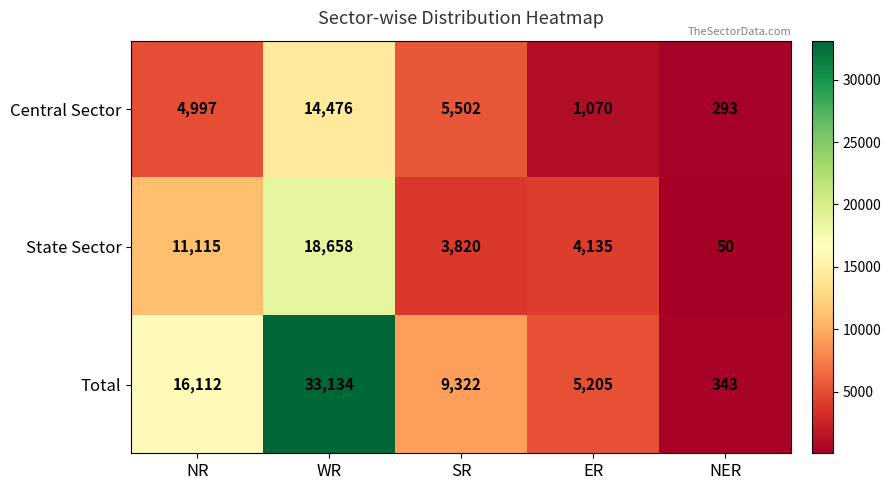

Rank the series by their maximum value, from lowest to highest.

Central Sector, State Sector, Total